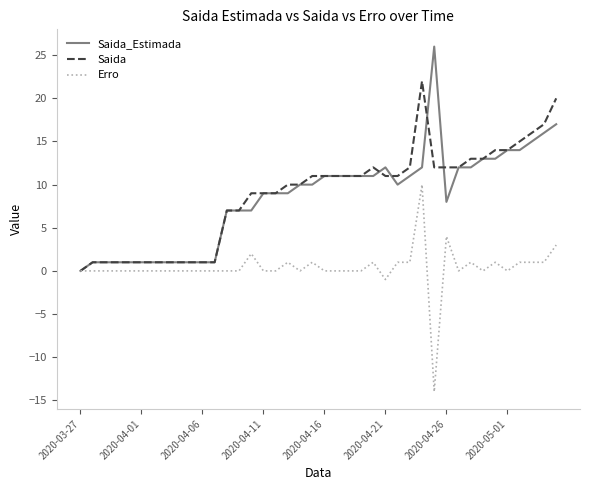

What is the maximum value shown in the chart?

26